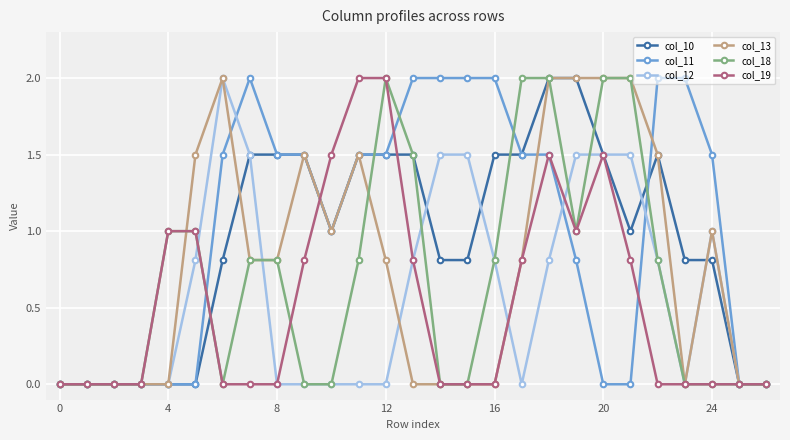

What is the highest value of the col_11 series?

2.0